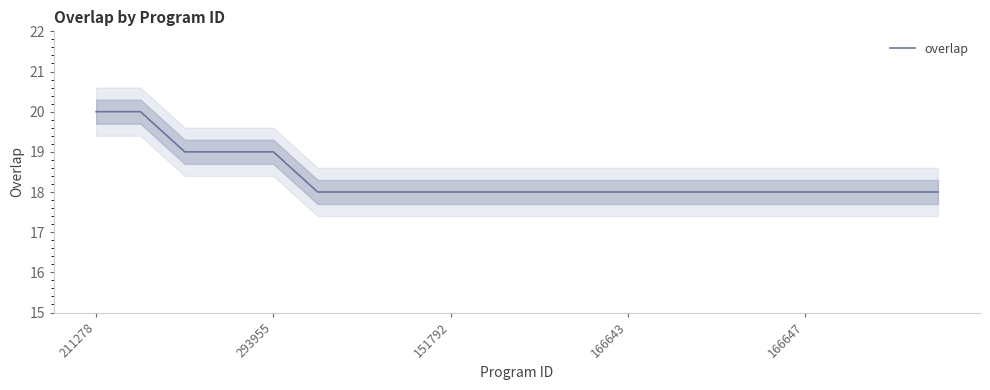

How many lines are shown in the chart?

1